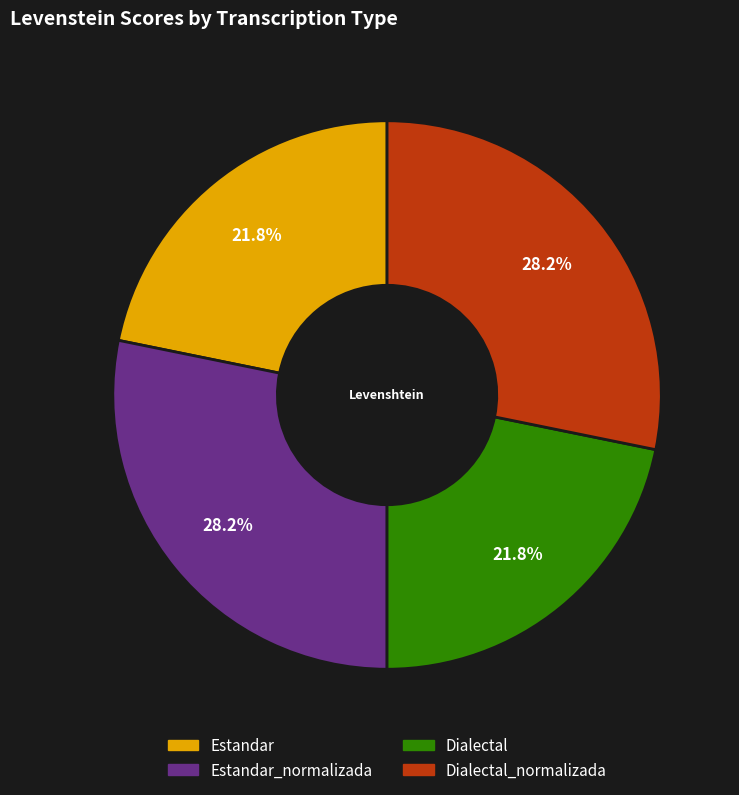

Does any single category account for the majority?

No